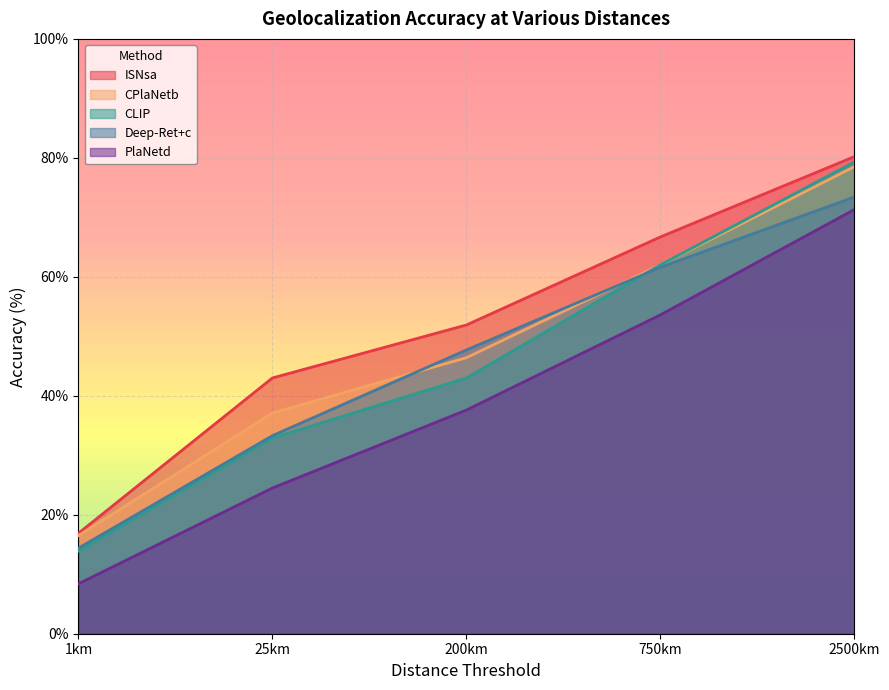

What is the total value across all series at 2500km?

382.7